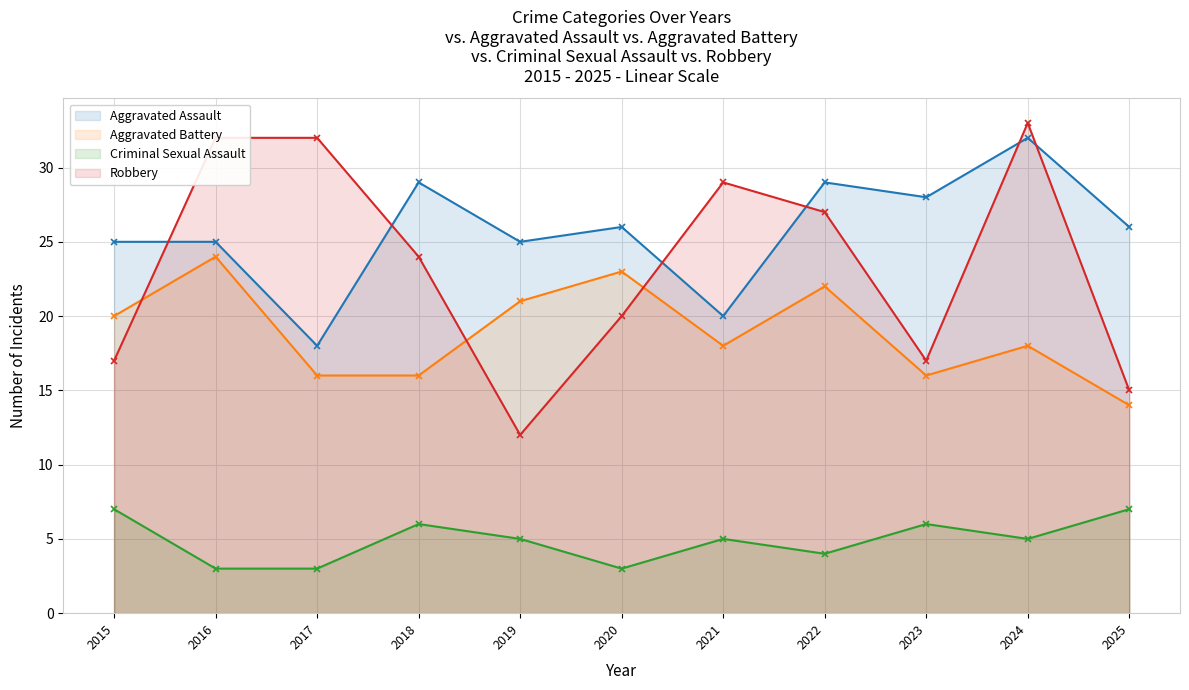

Count the Criminal Sexual Assault line values in the range 3 to 6.

9